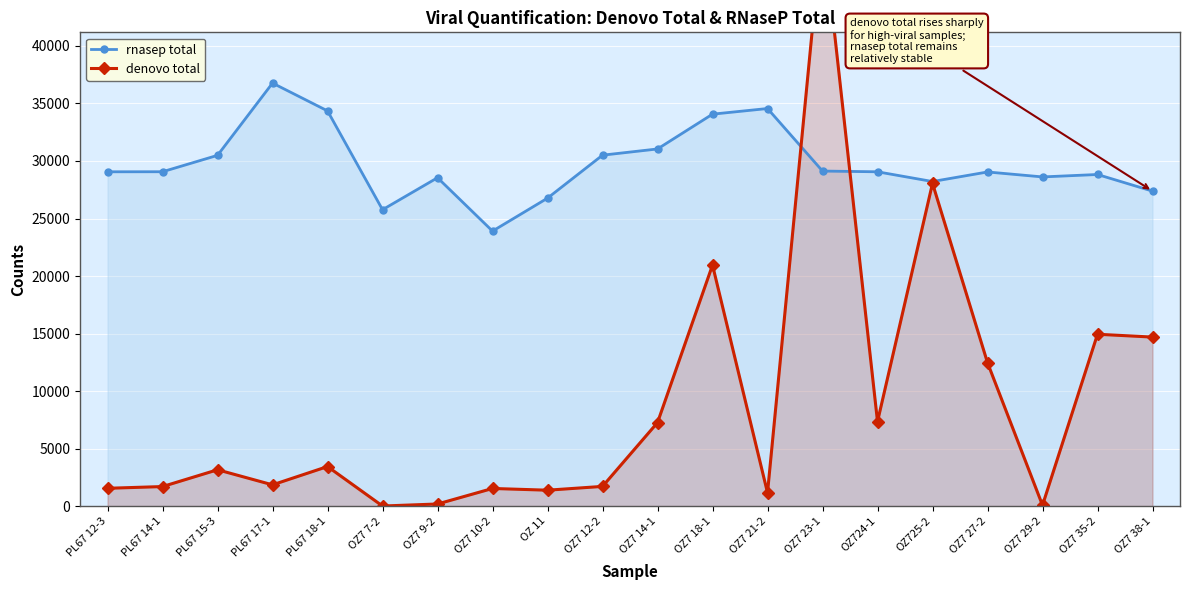

What is the value of the denovo total point at the 14th from the left?

50580.8